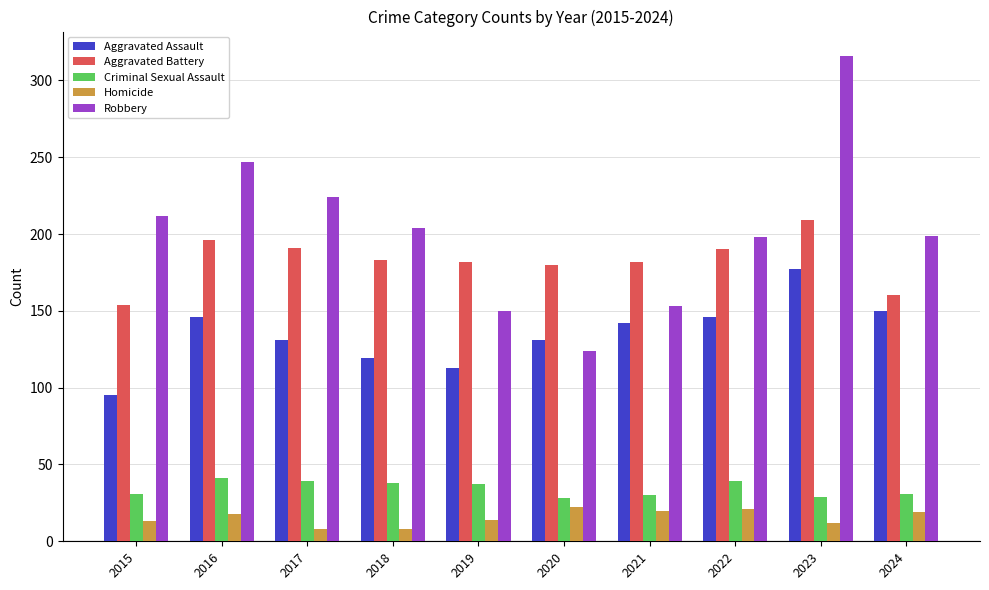

What is the value of the Criminal Sexual Assault bar at the 5th from the left?

37